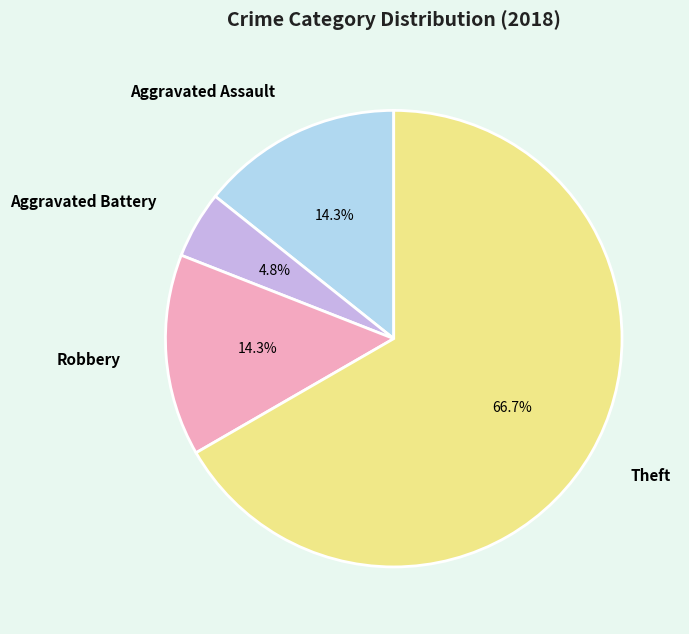

Which category has the smallest portion of the pie?

Aggravated Battery